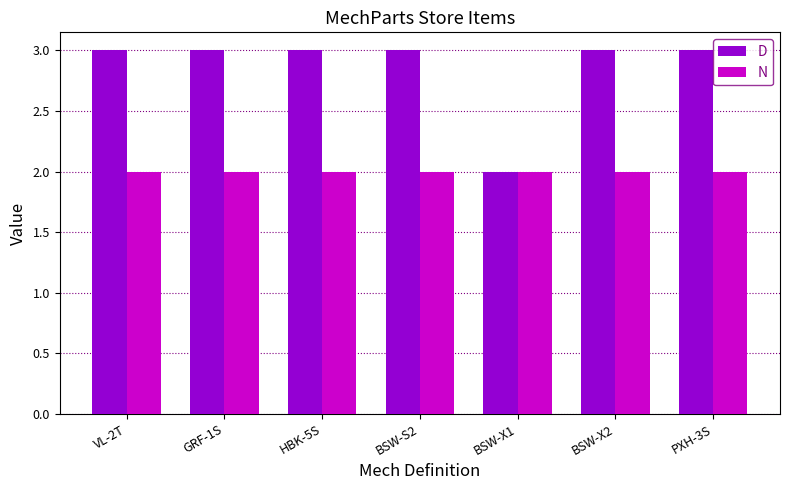

What is the label of the 2nd bar from the left?

GRF-1S